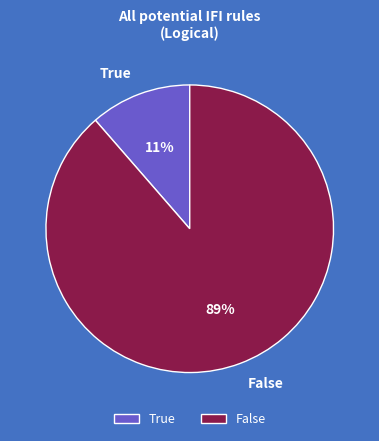

Combined, do False and True account for over 50%?

Yes